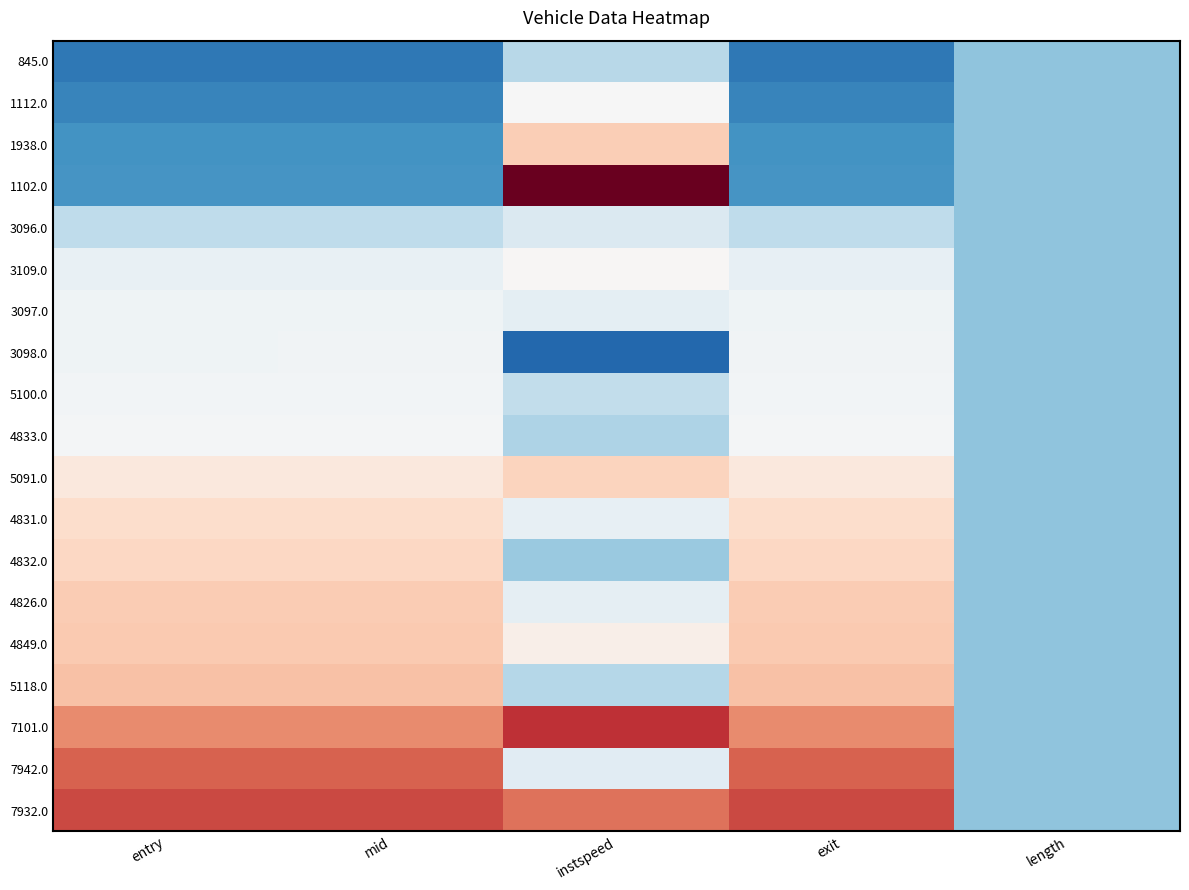

Count the number of data series in this chart.

19